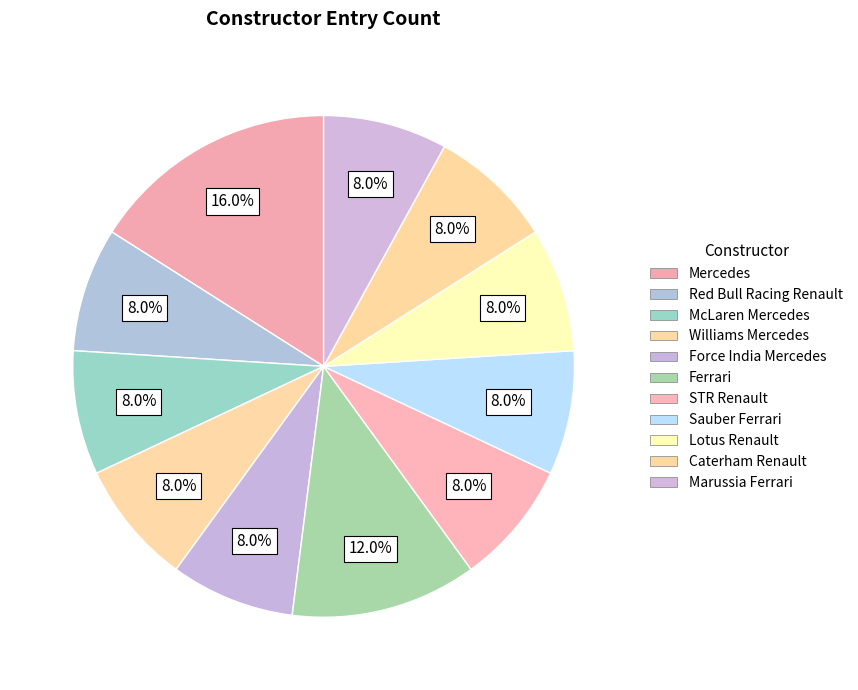

Is there a majority slice in this chart?

No